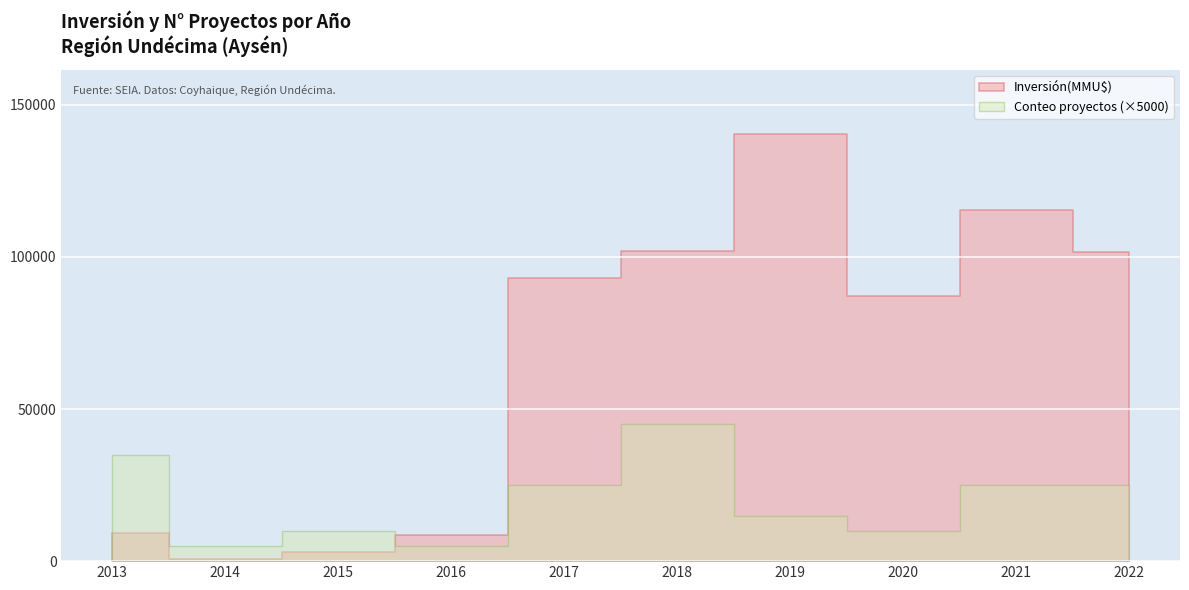

Which series ends up on top after the final intersection of Inversión(MMU$) and Conteo?

Inversión(MMU$)